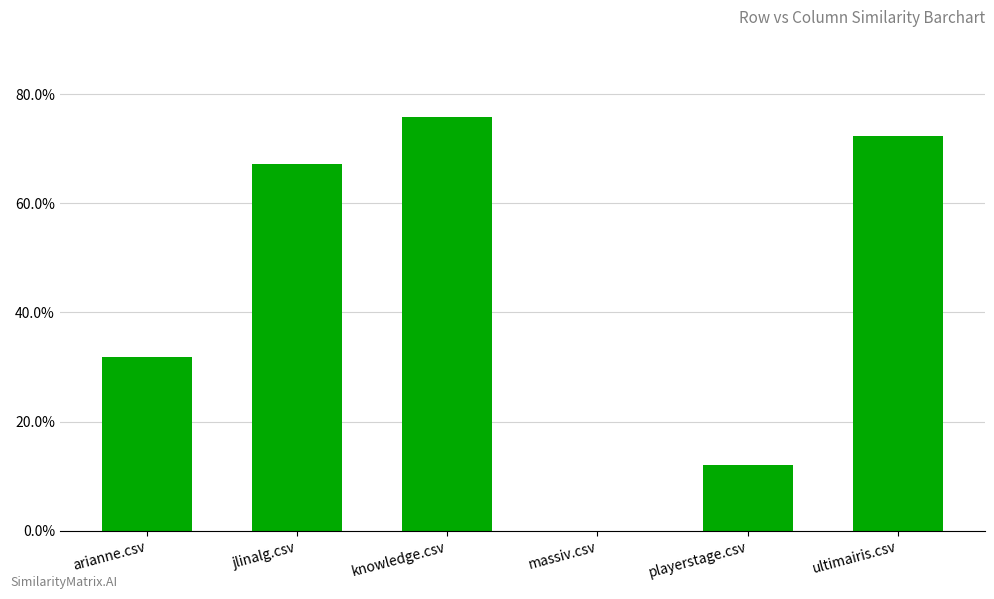

What is the average value?

0.4